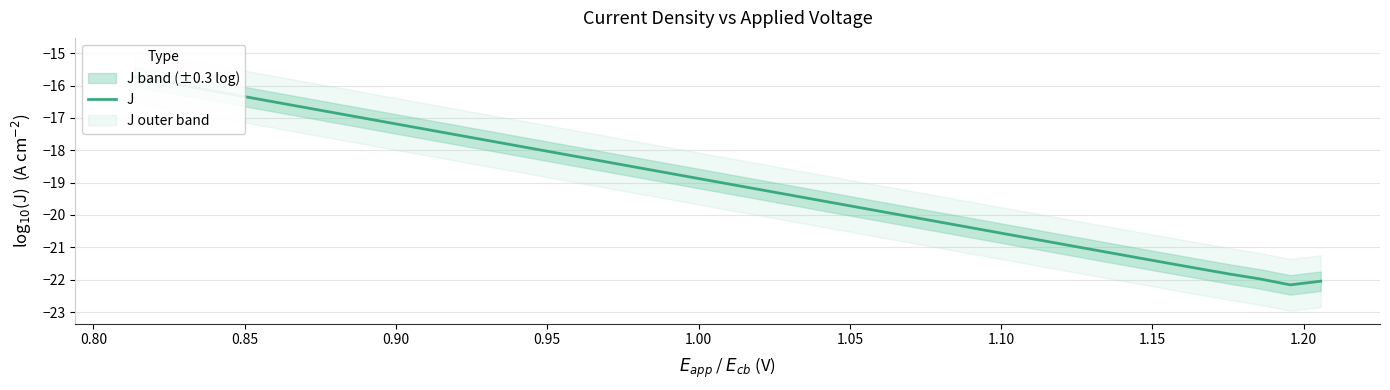

What is the maximum value shown in the chart?

-15.7